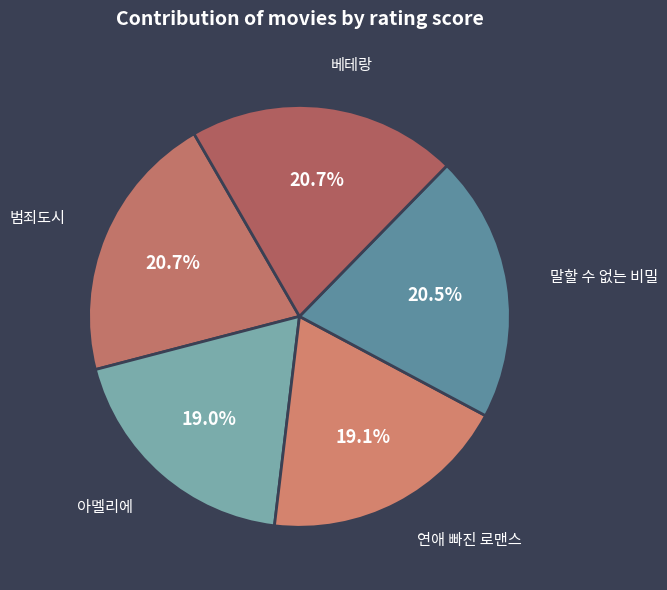

Count the number of slices in the pie.

5